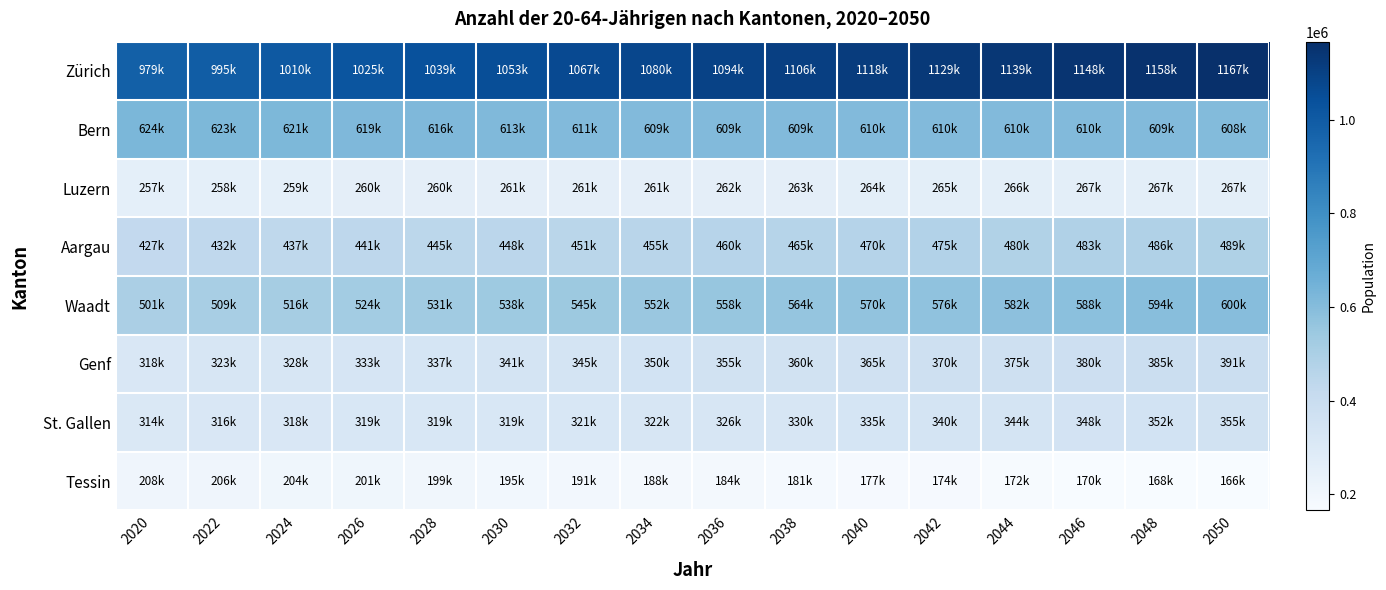

Between 2024 and 2042, which series saw the biggest shift?

Zürich